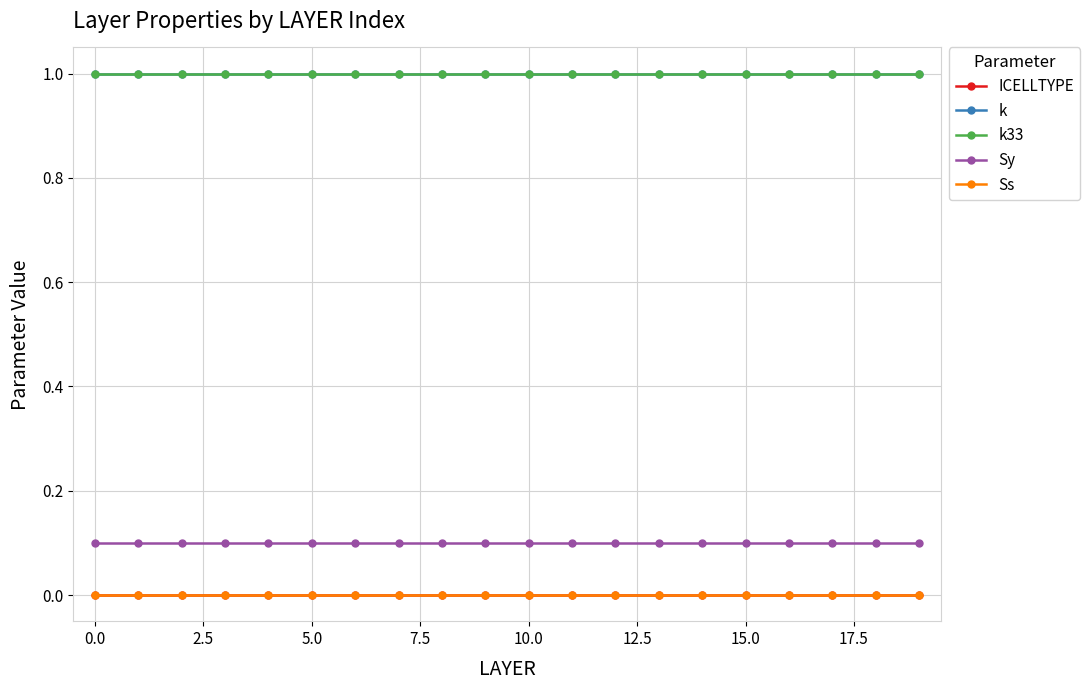

Is this an area chart (filled region under the line)?

No